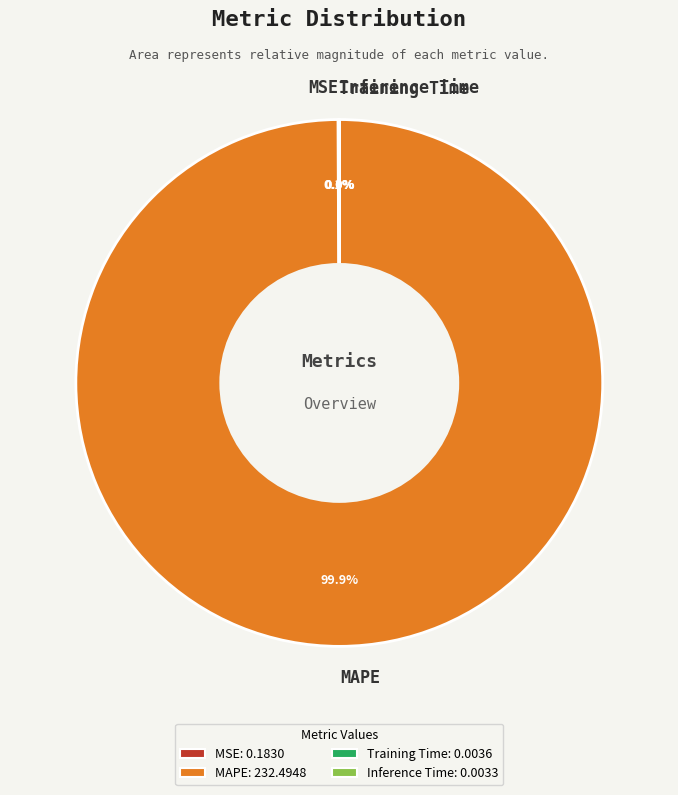

Which slice is the largest?

MAPE